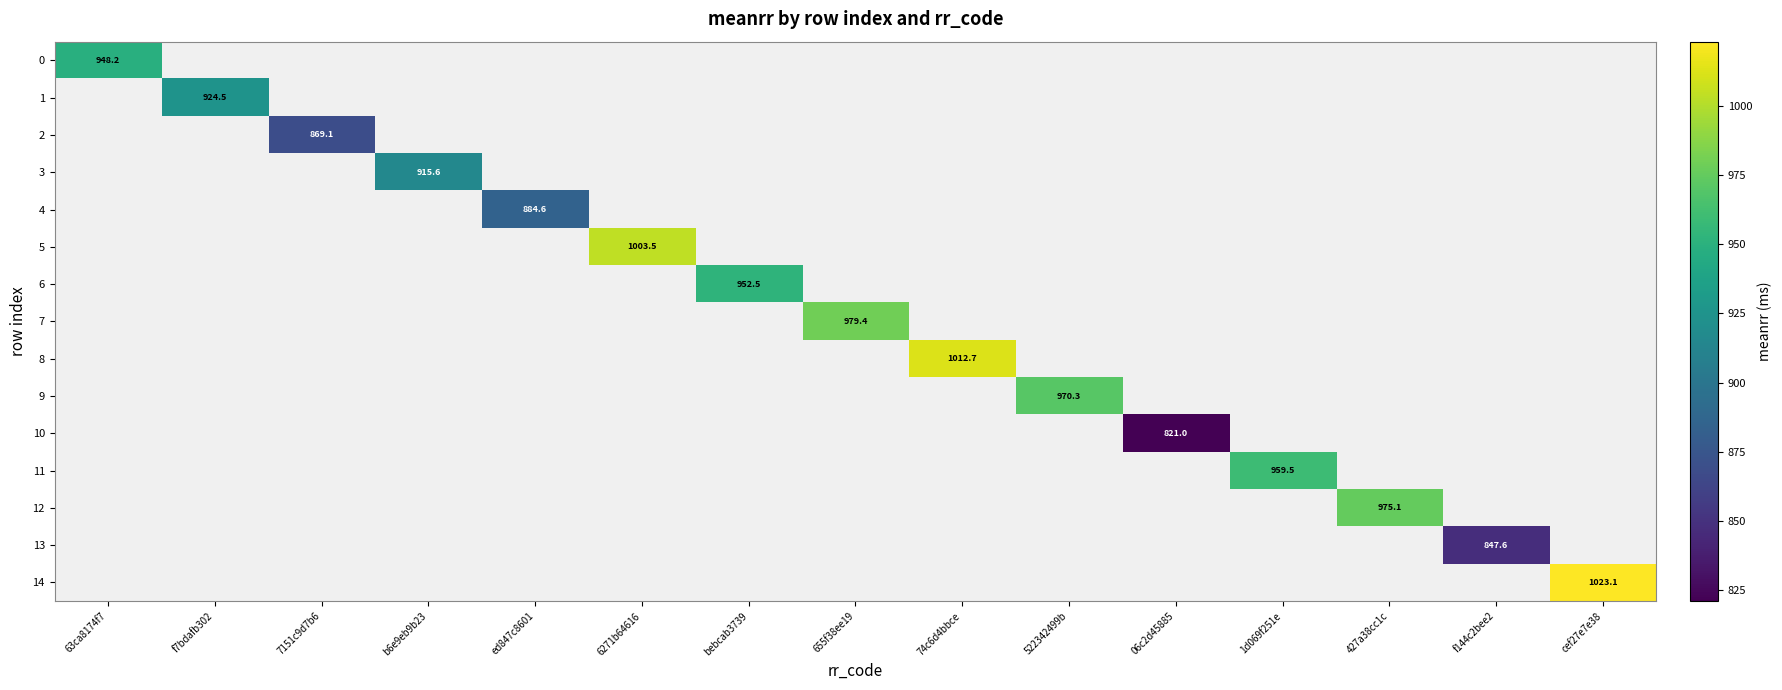

What is the approximate value of 6 at bebcab3739?

952.5